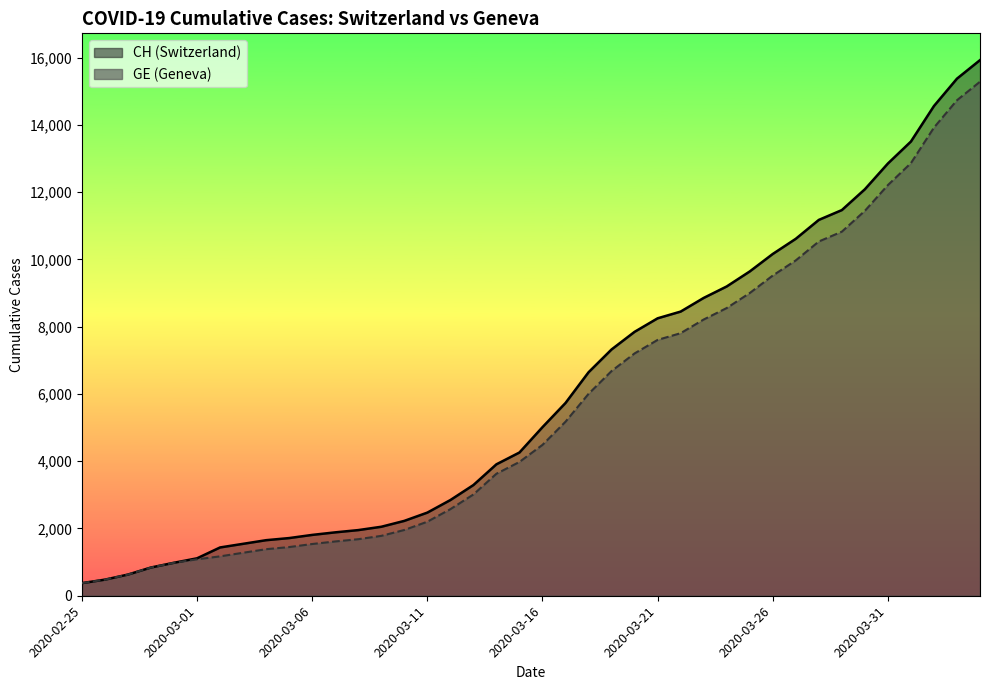

Where does the GE series first go above 4485?

2020-03-17